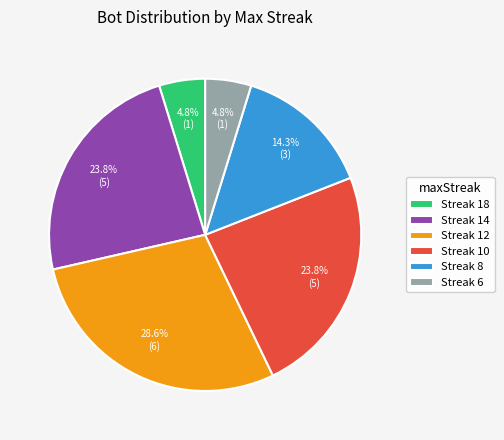

Do Streak 12 and Streak 10 together represent more than half of the pie?

Yes